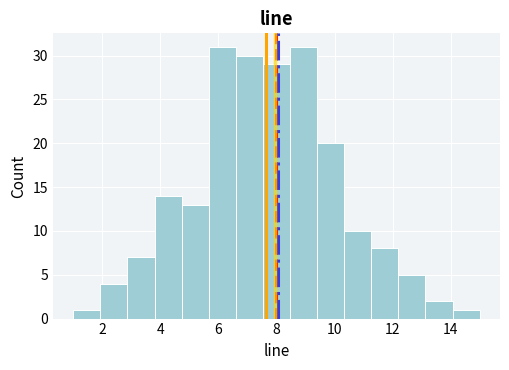

How tall is the bar that spans 1.0 to 2.0 on the x-axis? Neither the bar edges nor the heights are printed on the chart, so give them approximately, as read against the axes.

1